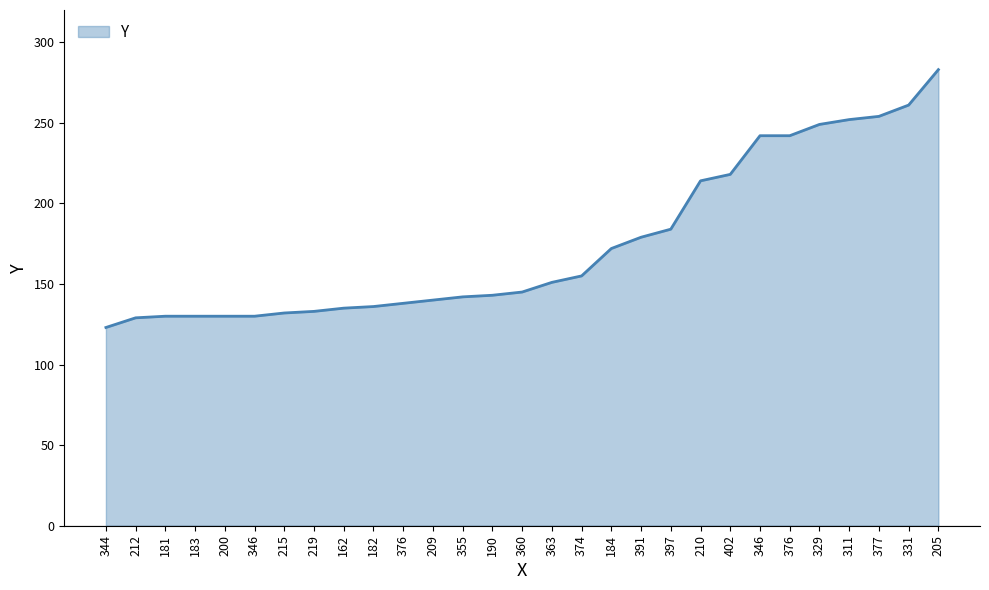

Reading left to right, transcribe all the data shown in this chart.

123	129	130	130	130	130	132	133	135	136	138	140	142	143	145	151	155	172	179	184	214	218	242	242	249	252	254	261	283